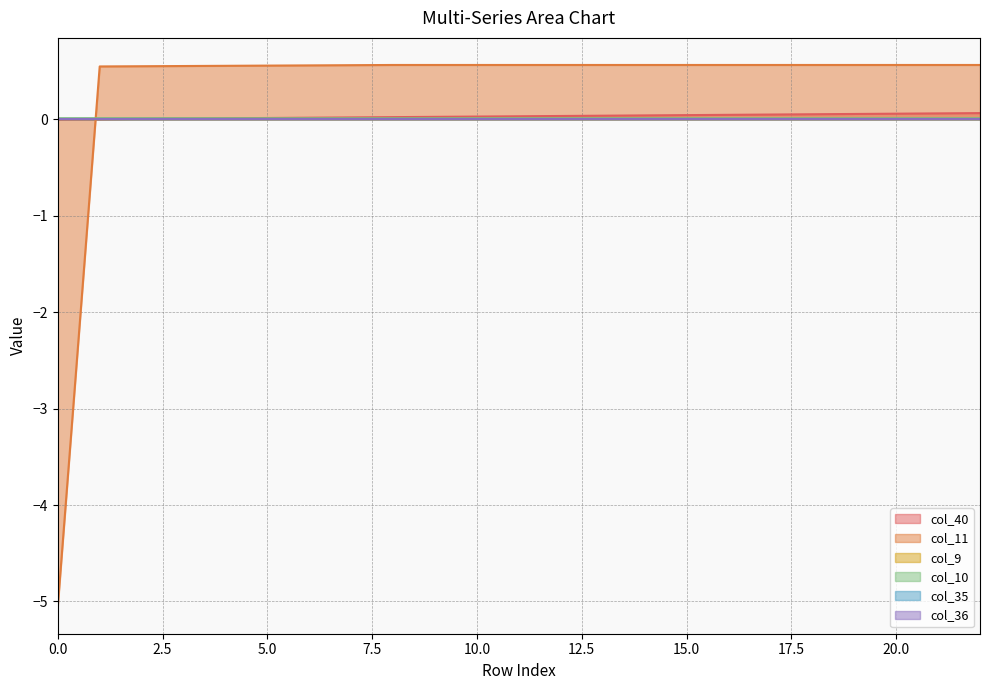

How many lines are shown in the chart?

6